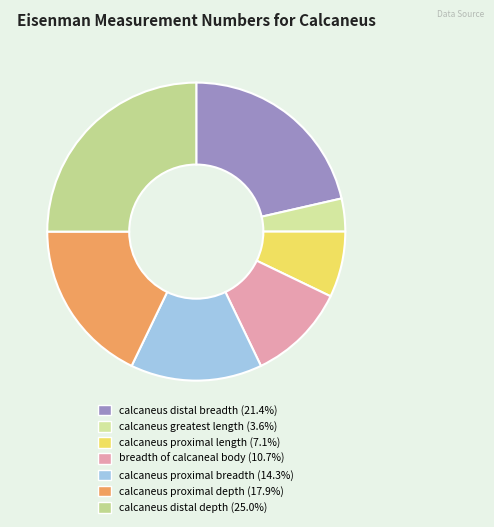

Which slice is the largest?

calcaneus distal depth